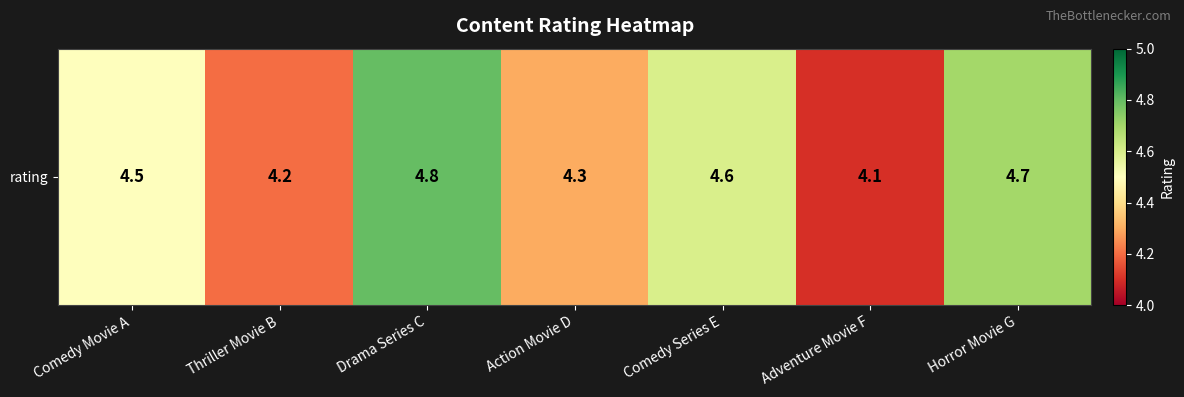

What is the change in value from Action Movie D to Comedy Series E?

+0.3